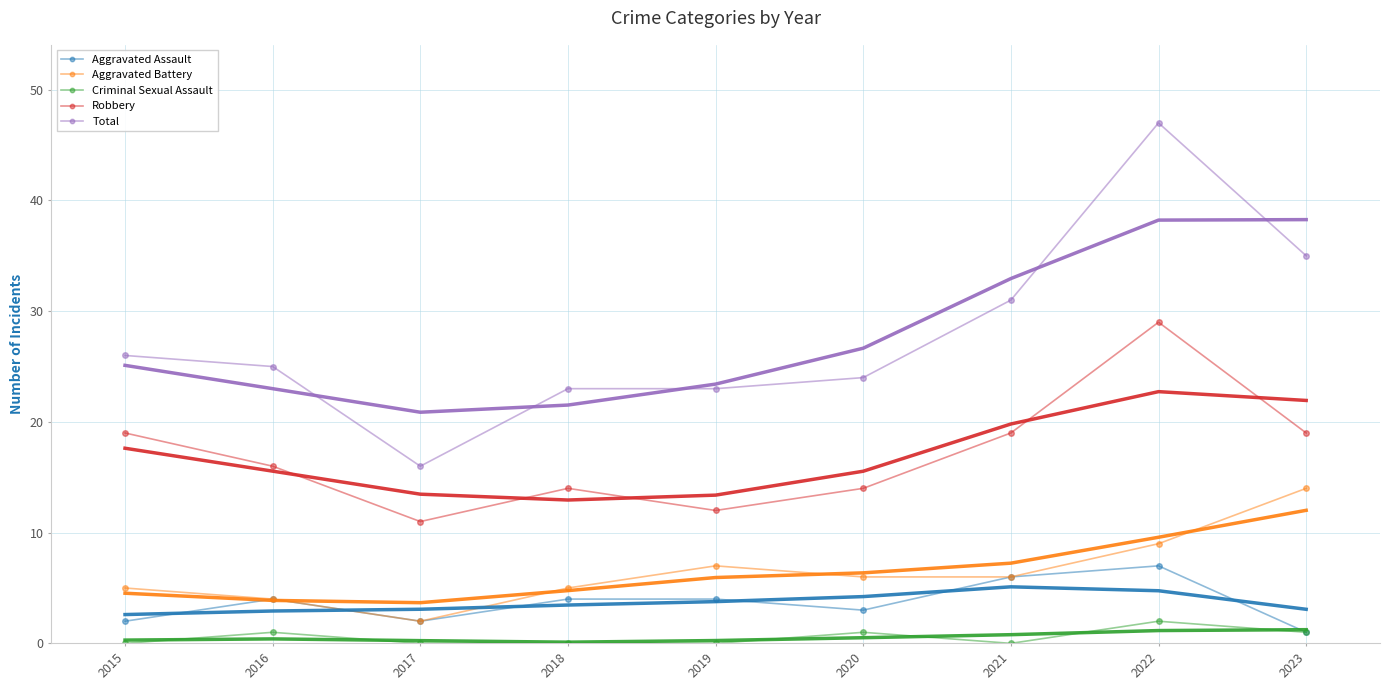

Where is Aggravated Assault nearest to the value 4?

2016